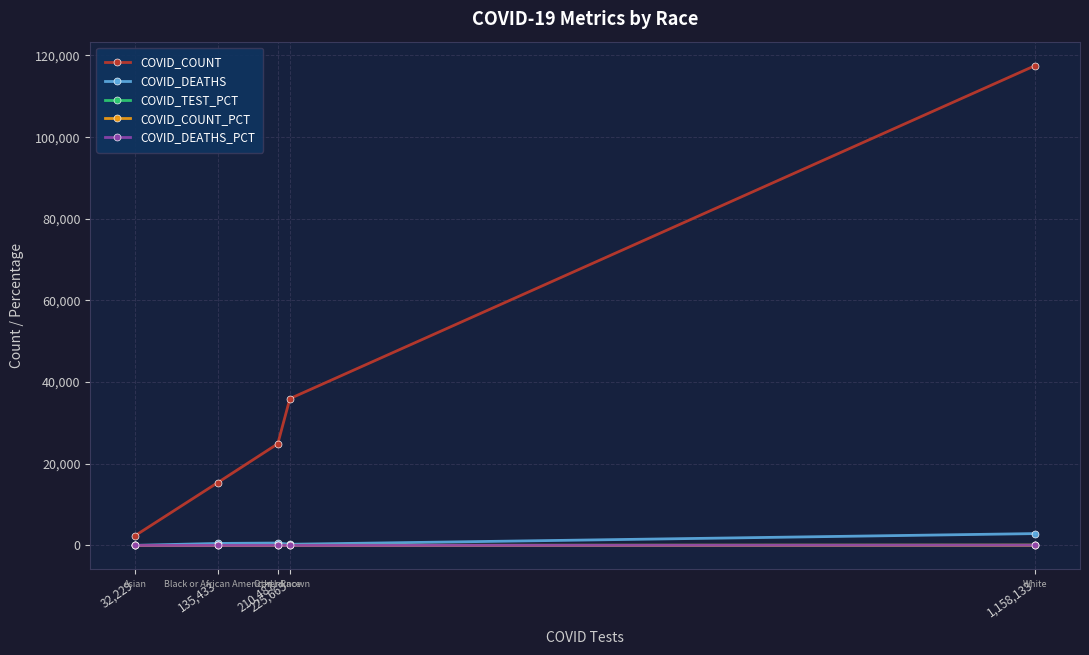

What is the maximum value for COVID_COUNT?

117510.0